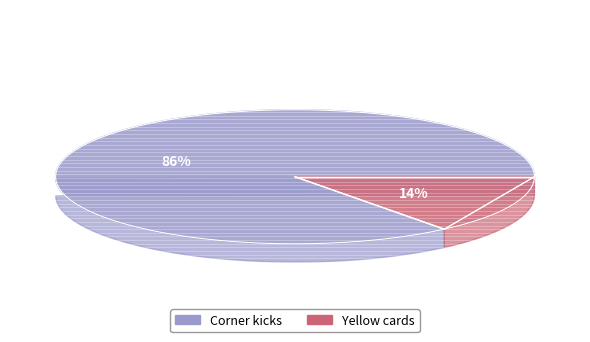

How many segments does this pie chart have?

2